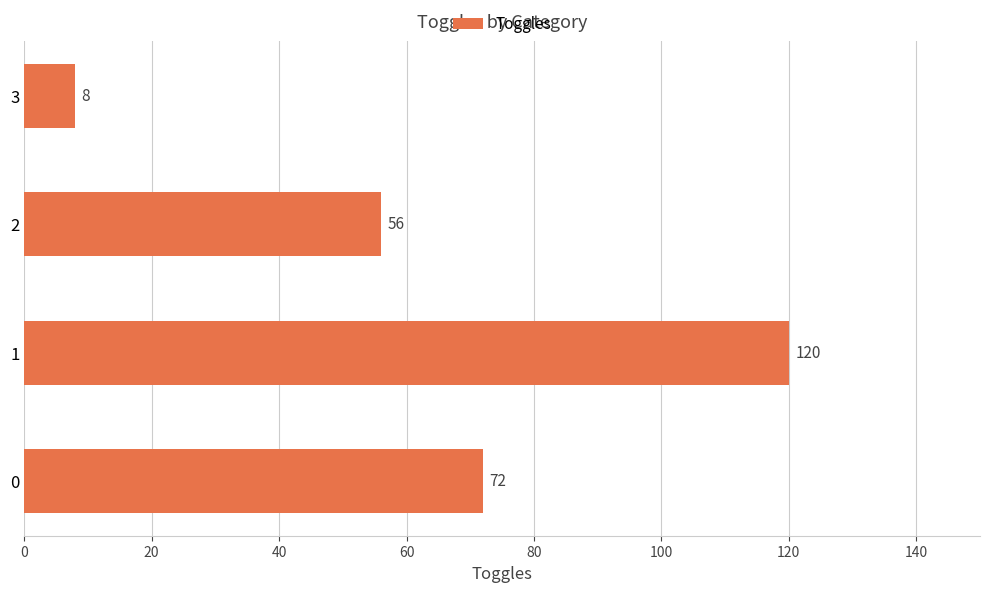

Which label corresponds to the largest value in the chart?

1